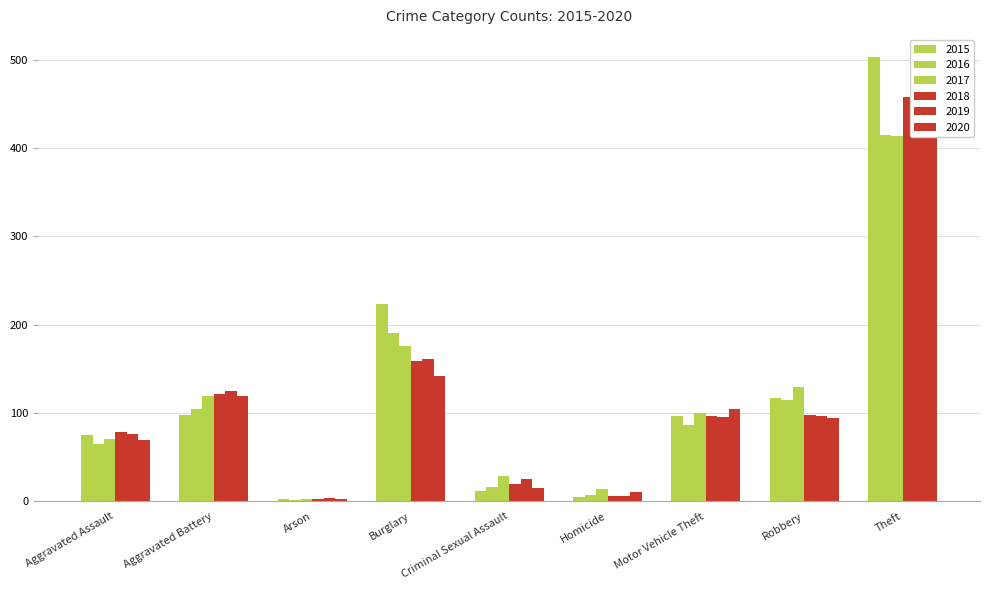

What is the value of the 2016 bar at the 5th from the left?

16